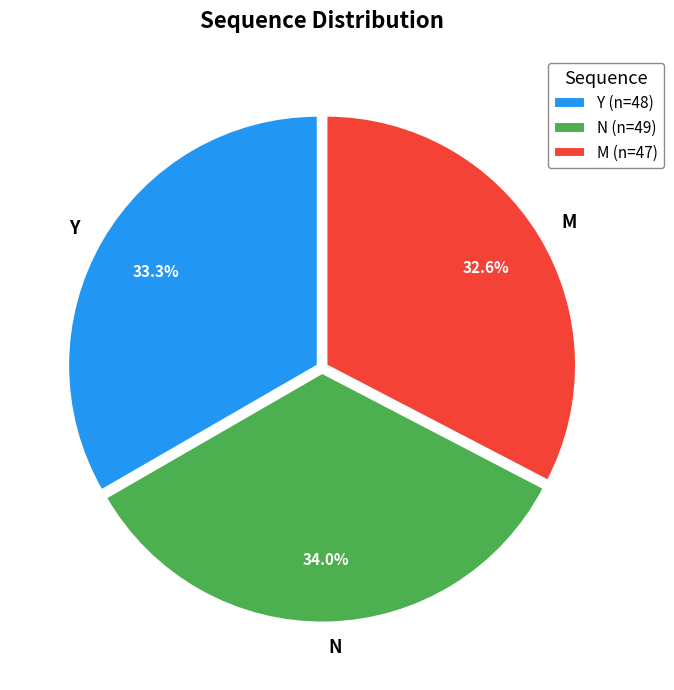

Does M represent more than half of the total?

No